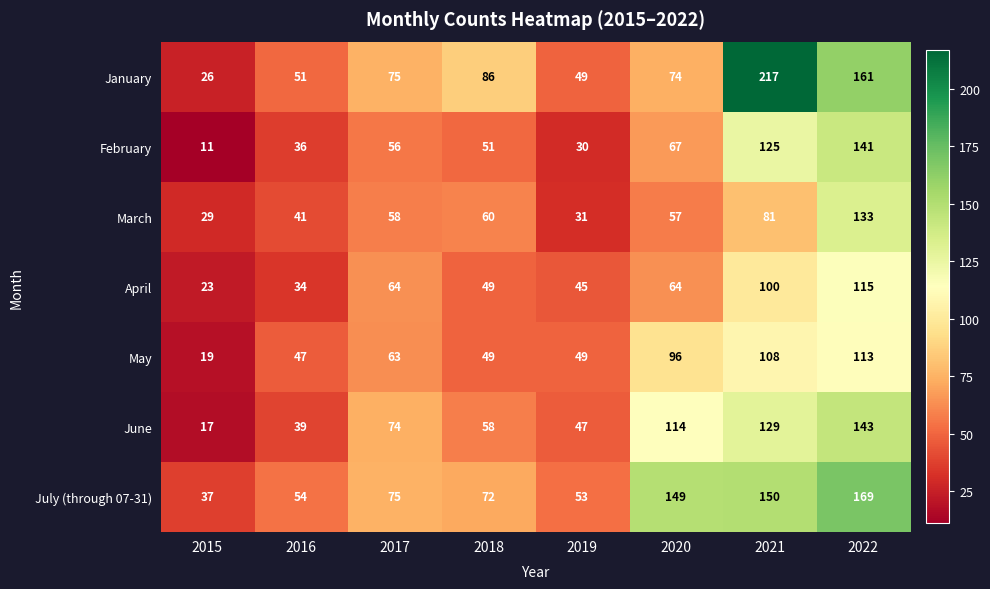

At which category does the chart reach its minimum across all series?

2015